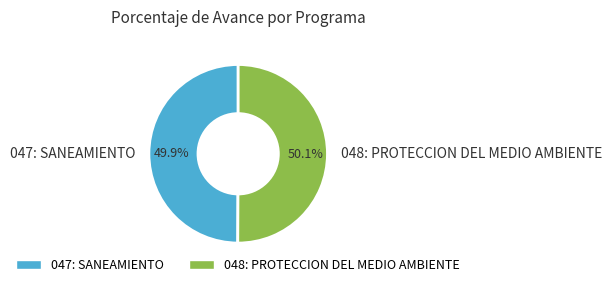

What is the total percentage of 047: SANEAMIENTO and 048: PROTECCION DEL MEDIO AMBIENTE?

100.0%